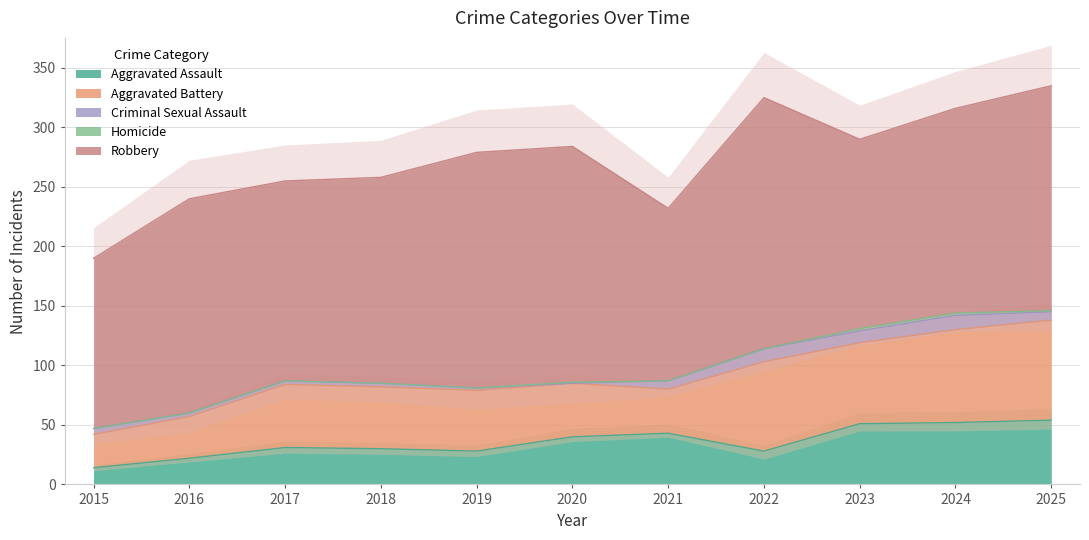

Where is Aggravated Battery nearest to the value 56?

2017